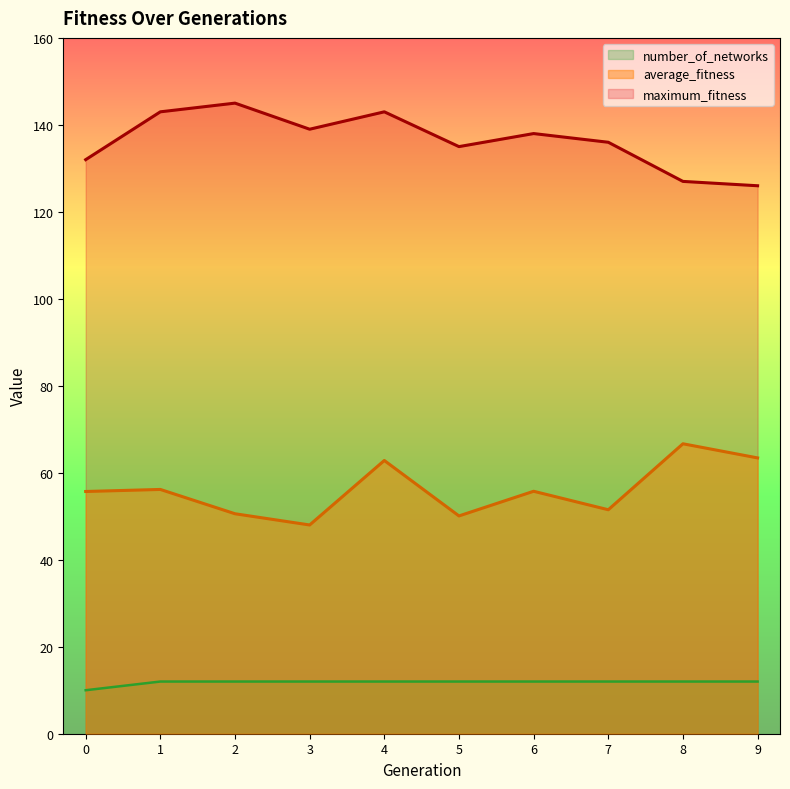

What is the value of the maximum_fitness point at the 5th from the left?

143.0